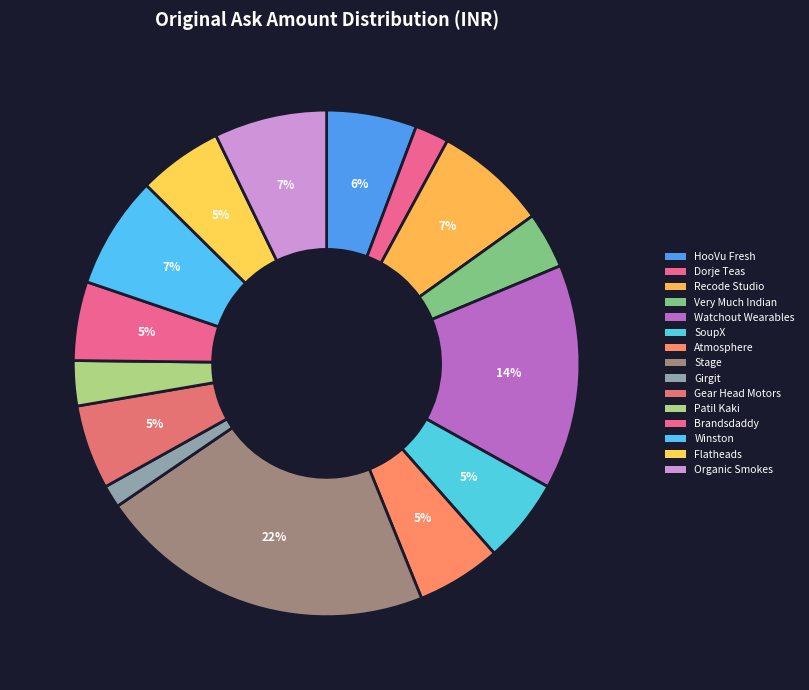

How many slices are in this pie chart?

15